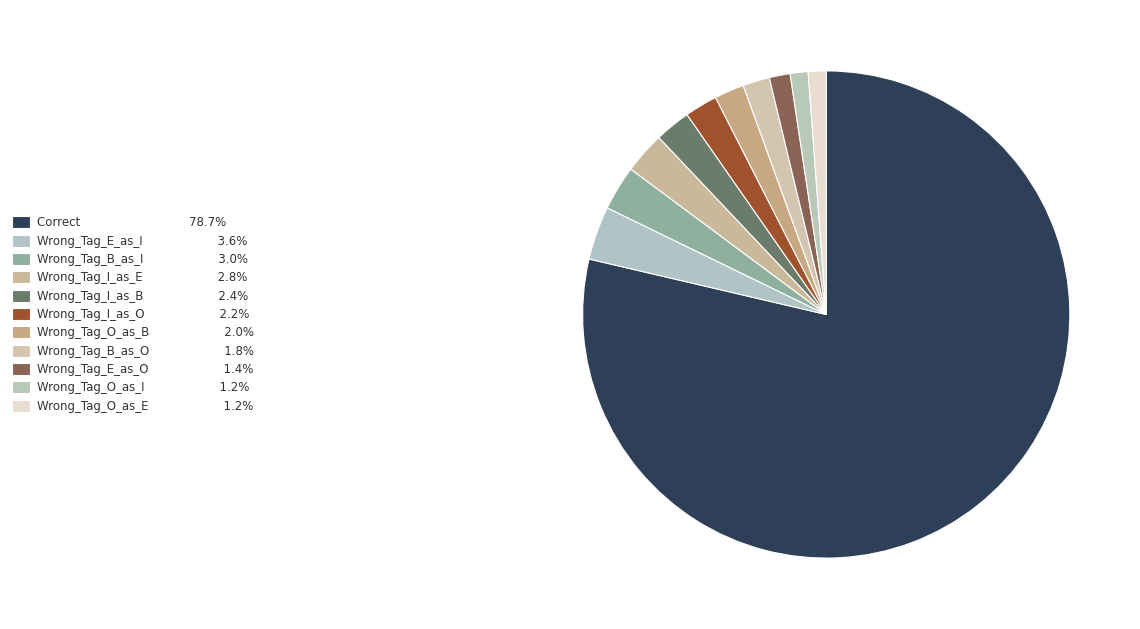

What is the largest slice in the pie chart?

Correct